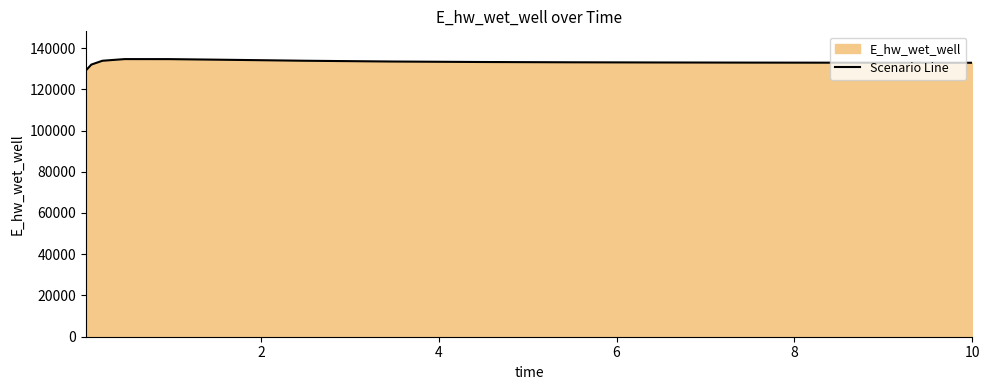

What is the greatest value displayed?

134632.4